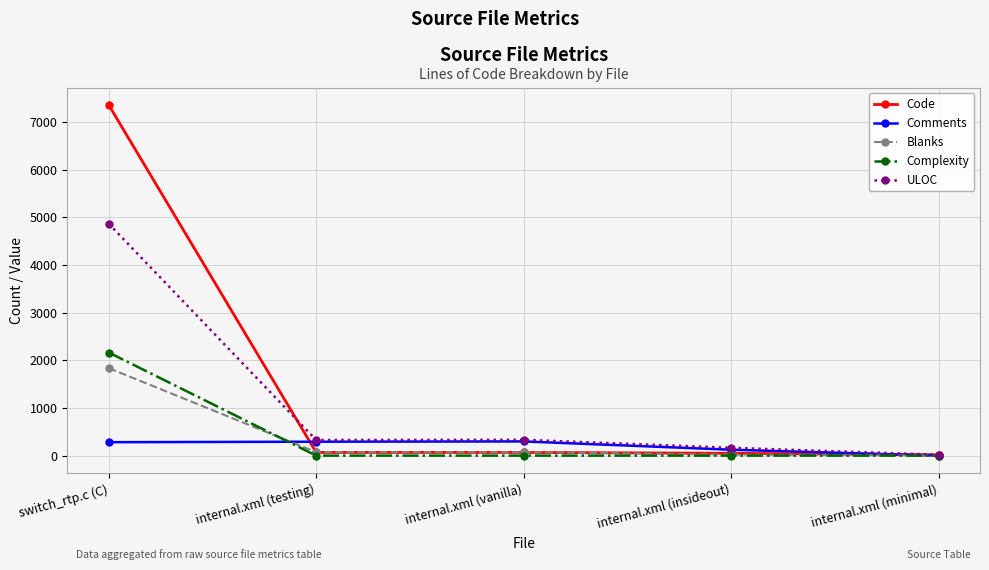

How many lines are shown in the chart?

5